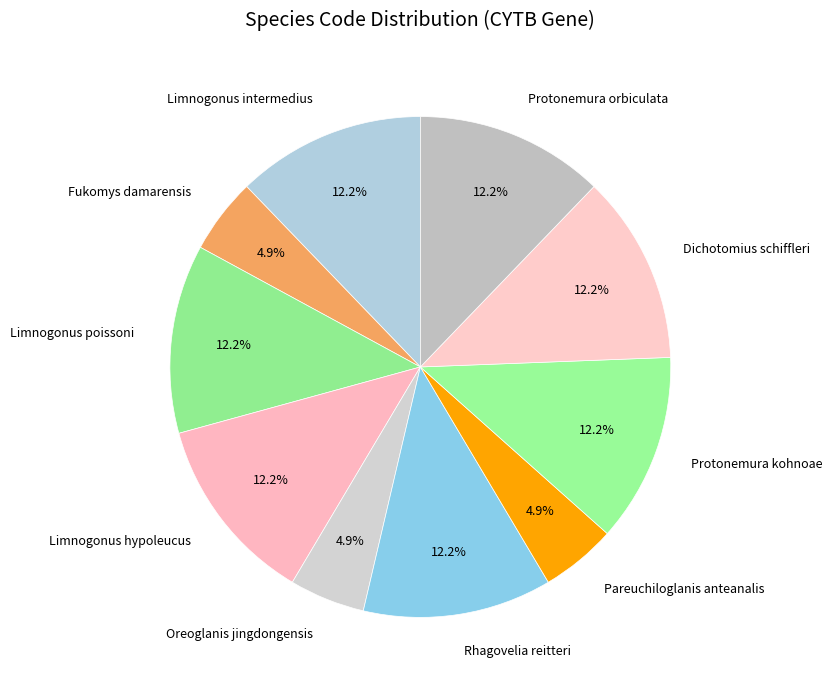

What is the ratio of the value at Rhagovelia reitteri to the value at Limnogonus intermedius?

1.0